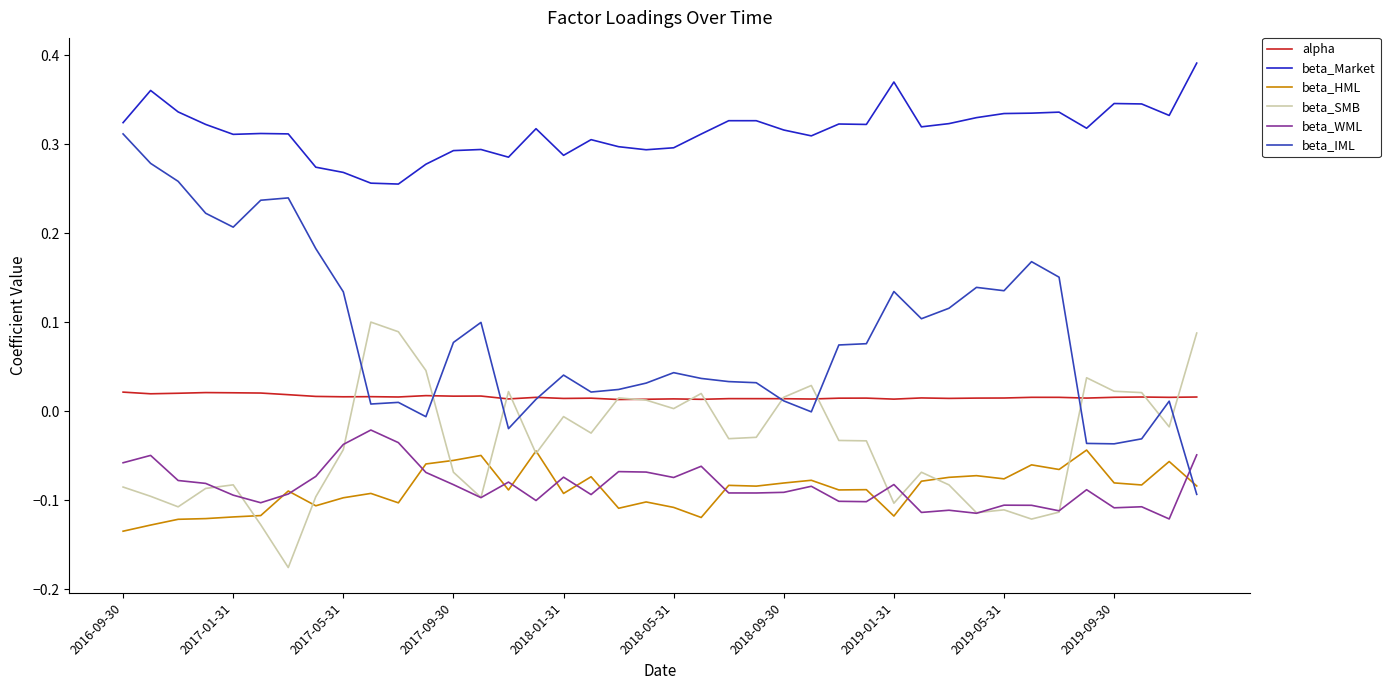

Which series has the largest range (max minus min)?

beta_IML